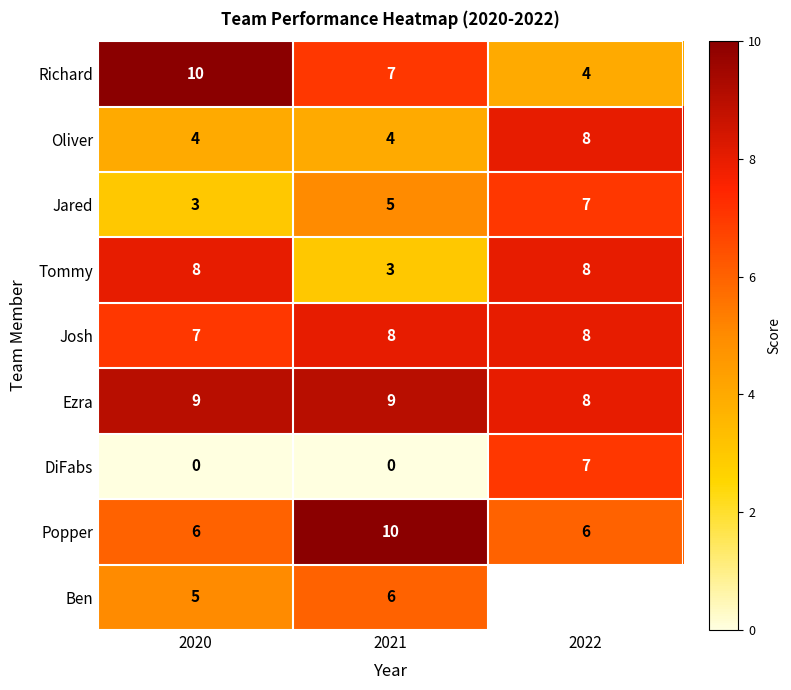

True or false: DiFabs has a value of 11.5 at 2022.

False